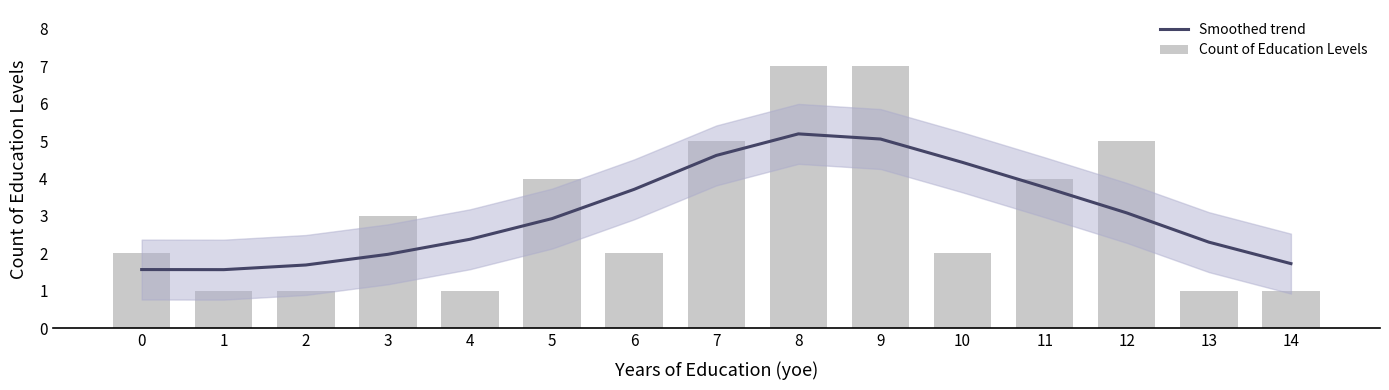

What are all the series names shown in the legend?

Smoothed trend, Count of Education Levels